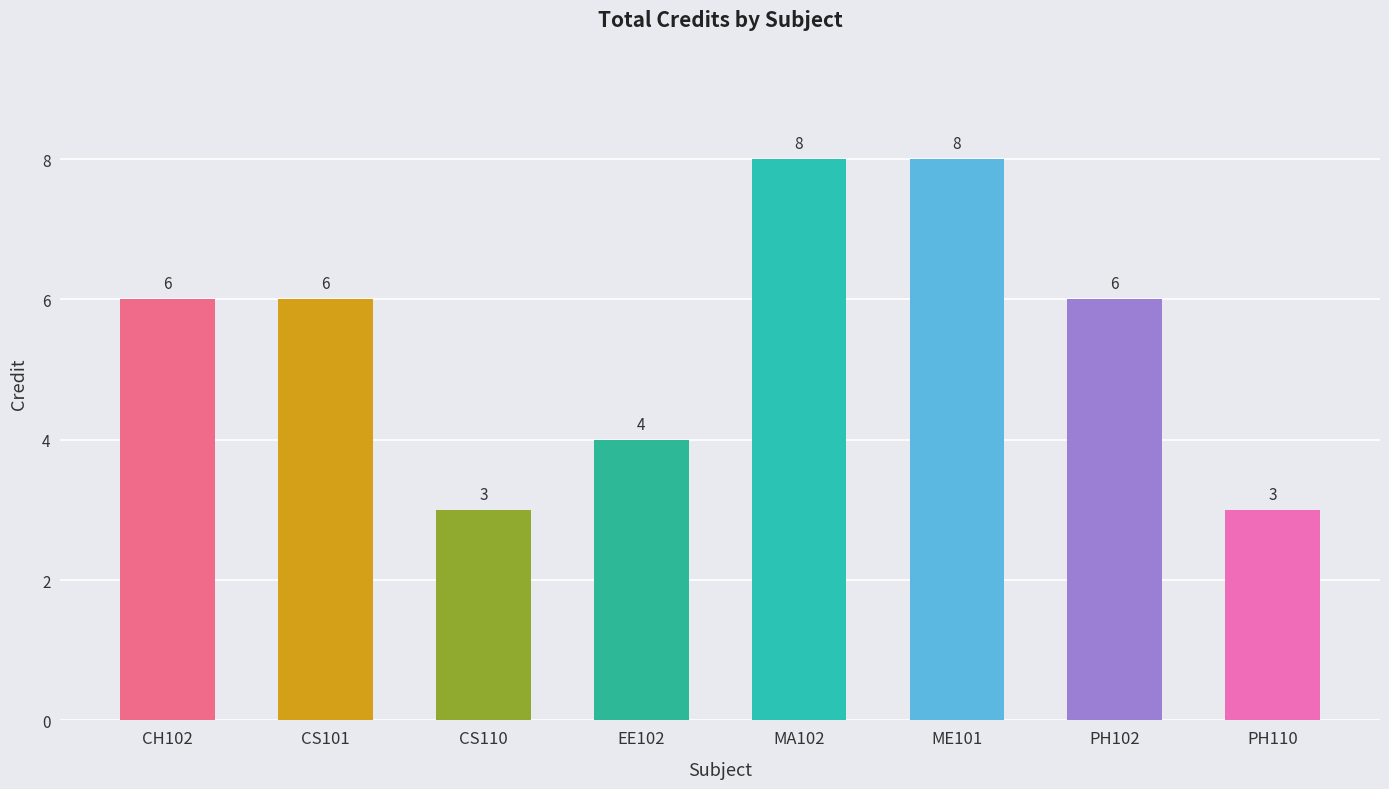

How many values are between 4 and 8?

6